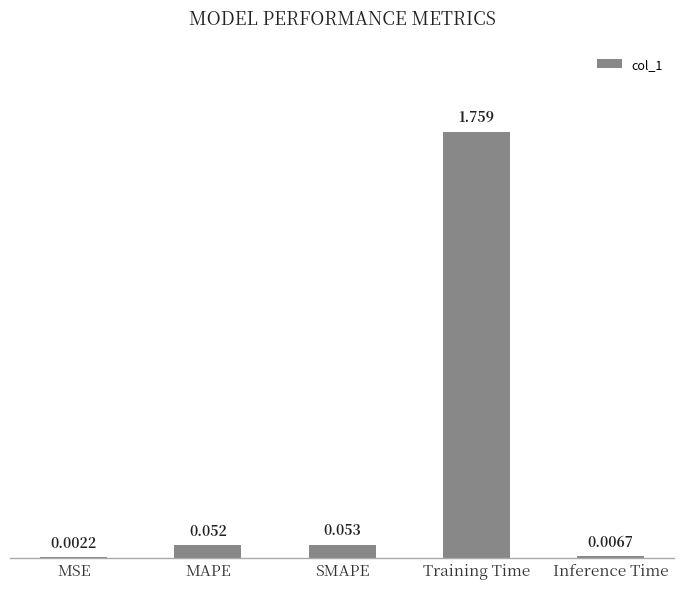

Between MSE and Training Time, which is larger?

Training Time